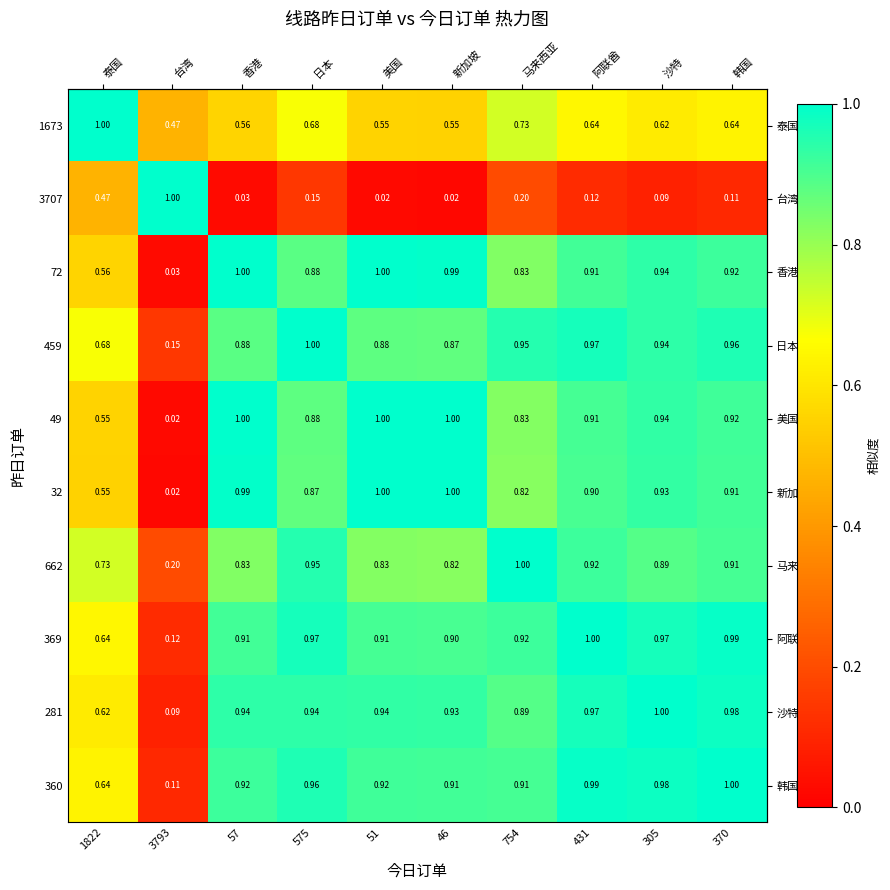

Is the value of 3707 at 57 greater than the value of 369 at 370?

No